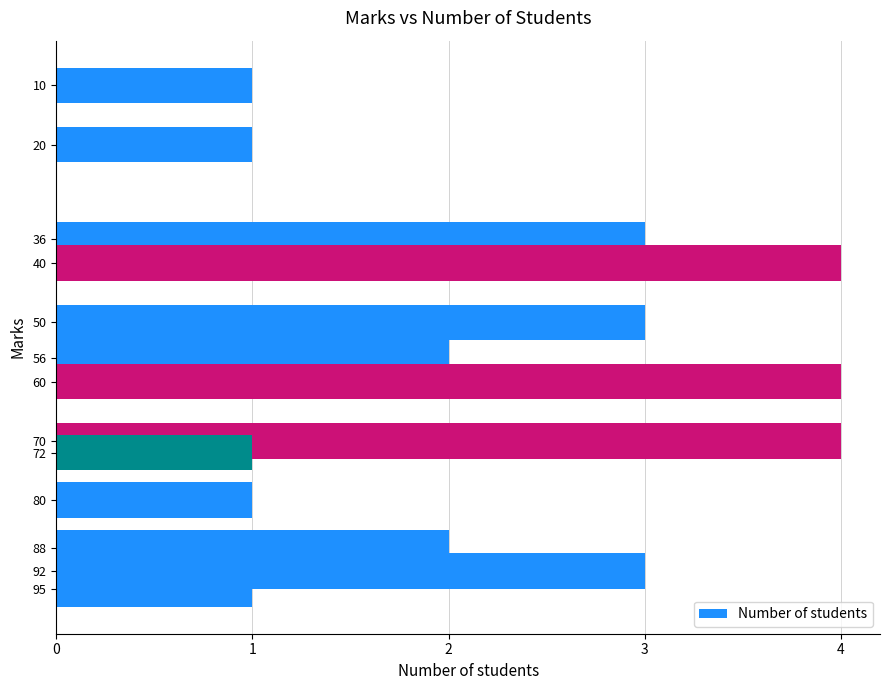

How many bars are there in total?

13